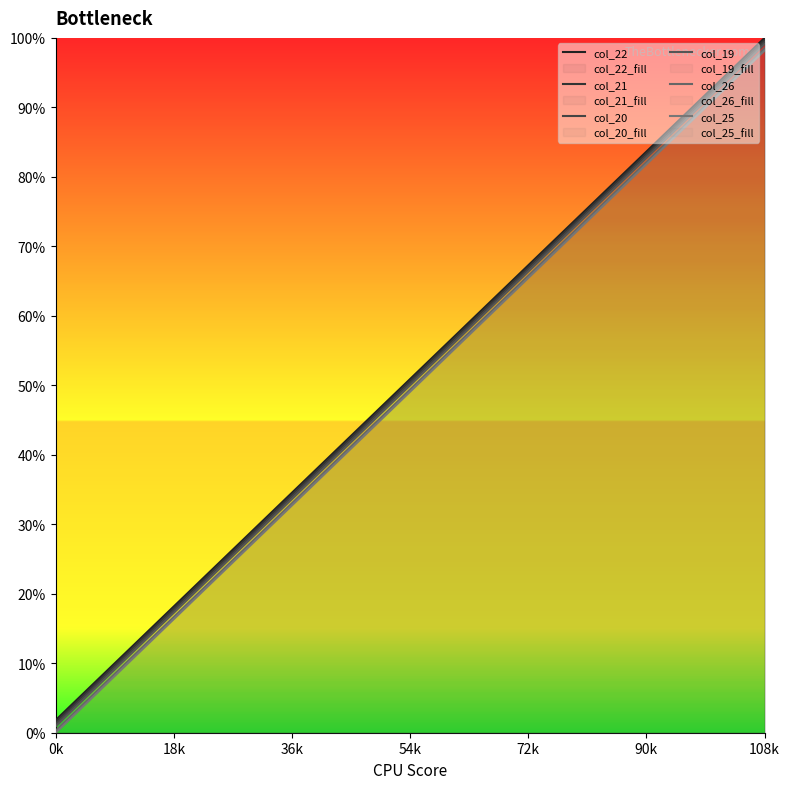

True or false: col_22 has a value of 78.2 at 14.

True